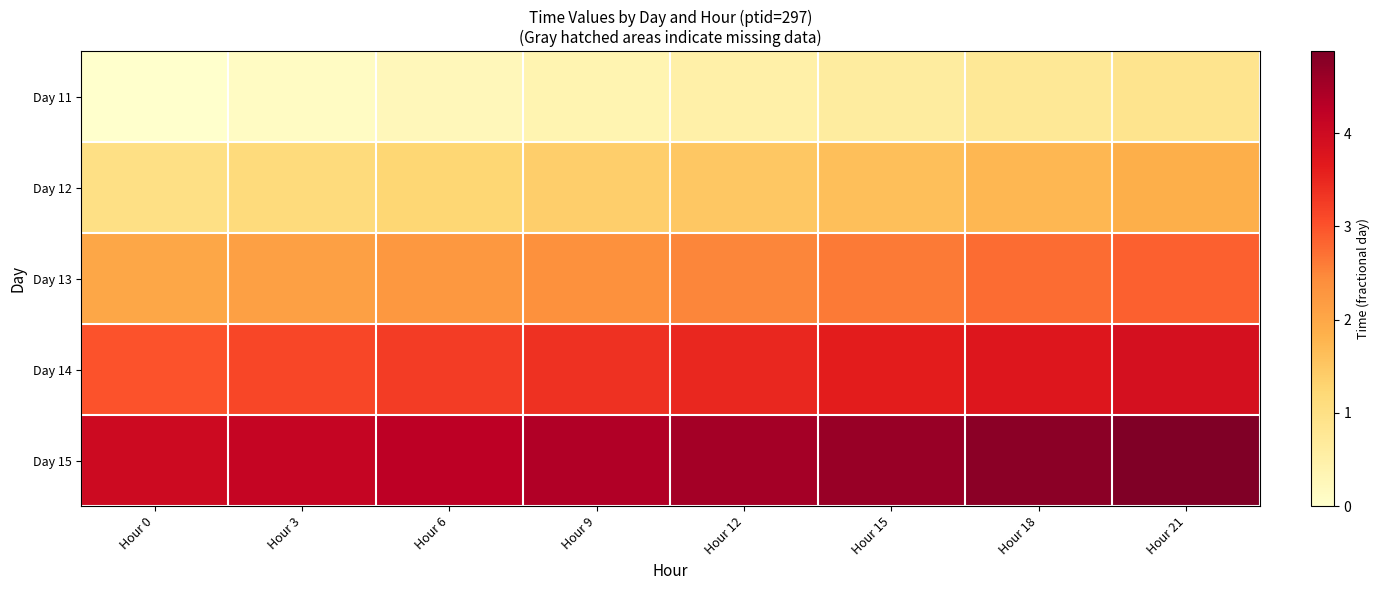

What is the total value across all series at Hour 18?

13.8